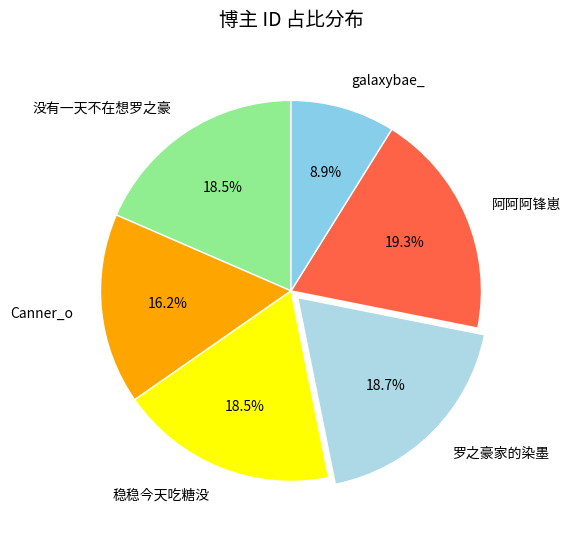

Is there any slice that represents more than half of the pie?

No